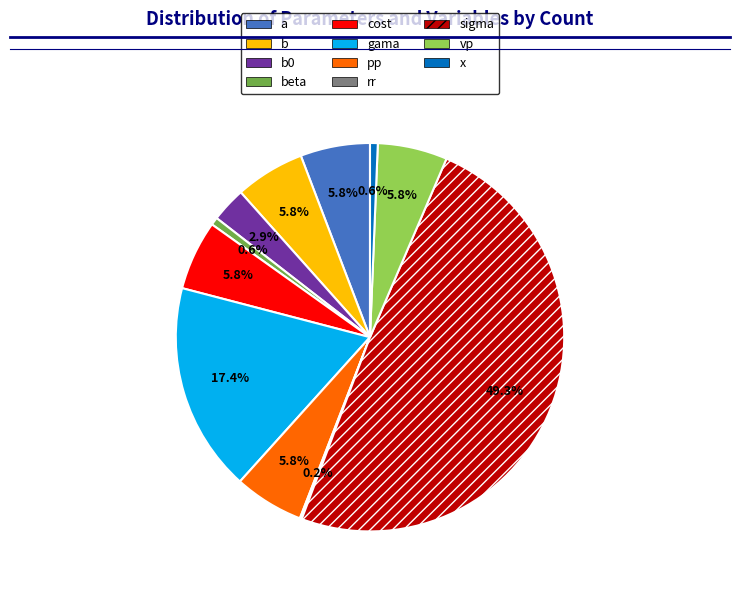

To the nearest percent, what is the difference between the largest and smallest slice percentages?

49%